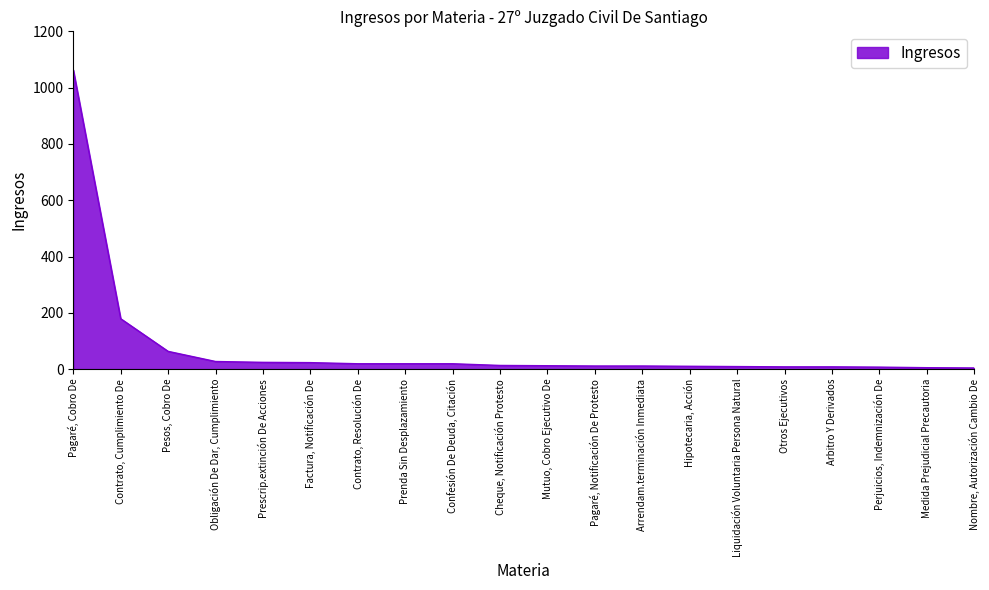

Where is the data nearest to the value 533?

Contrato, Cumplimiento De